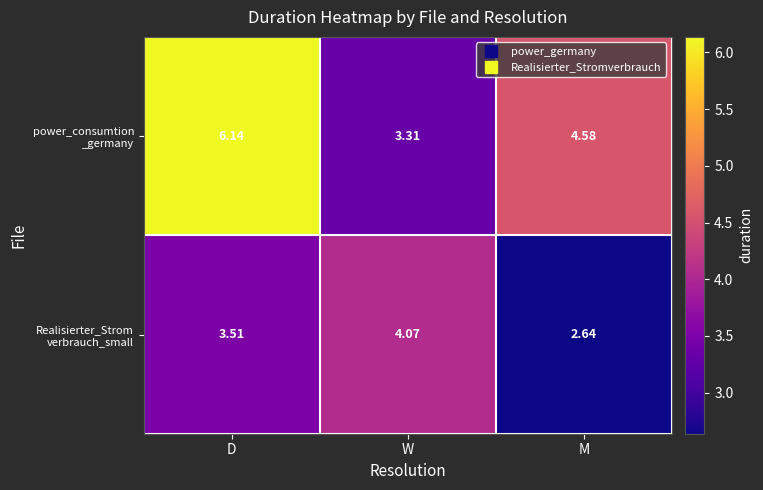

At which category is the sum across all series the highest?

D